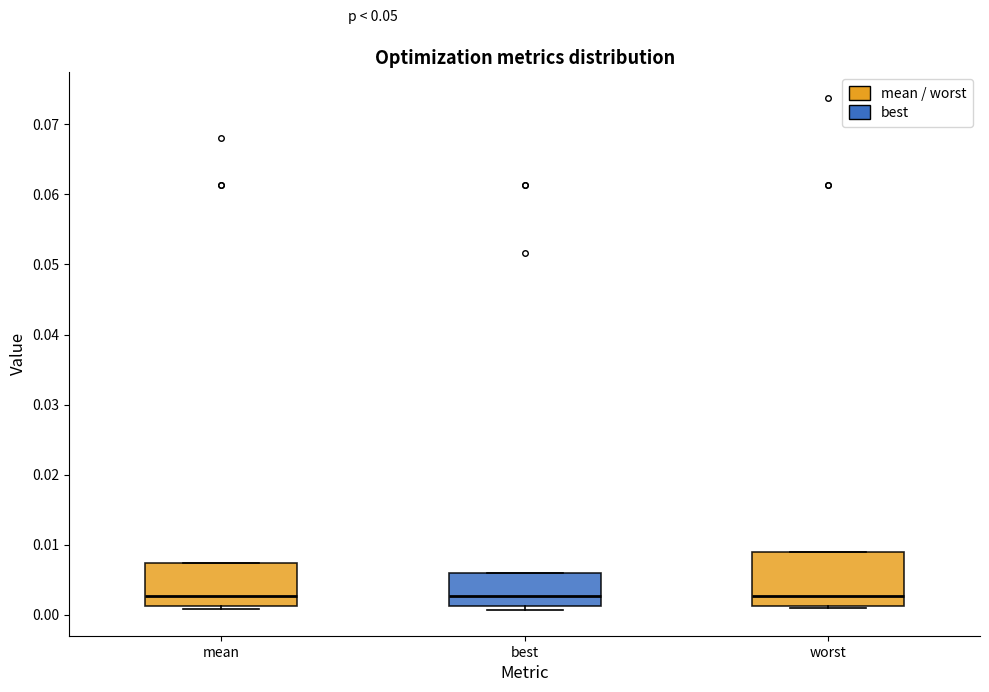

Reading left to right, transcribe this box plot: for each box, give where its median line is, the range the box spans, and where its two whiskers end, as read against the y-axis. The values are not printed on the chart, so give them approximately, as read against the axis.

mean: median 0.003, box 0.001 to 0.007, whiskers 0.001 (just below the box's lower edge) to 0.007
best: median 0.003, box 0.001 to 0.006, whiskers 0.001 (just below the box's lower edge) to 0.006
worst: median 0.003, box 0.001 to 0.009, whiskers 0.001 to 0.009